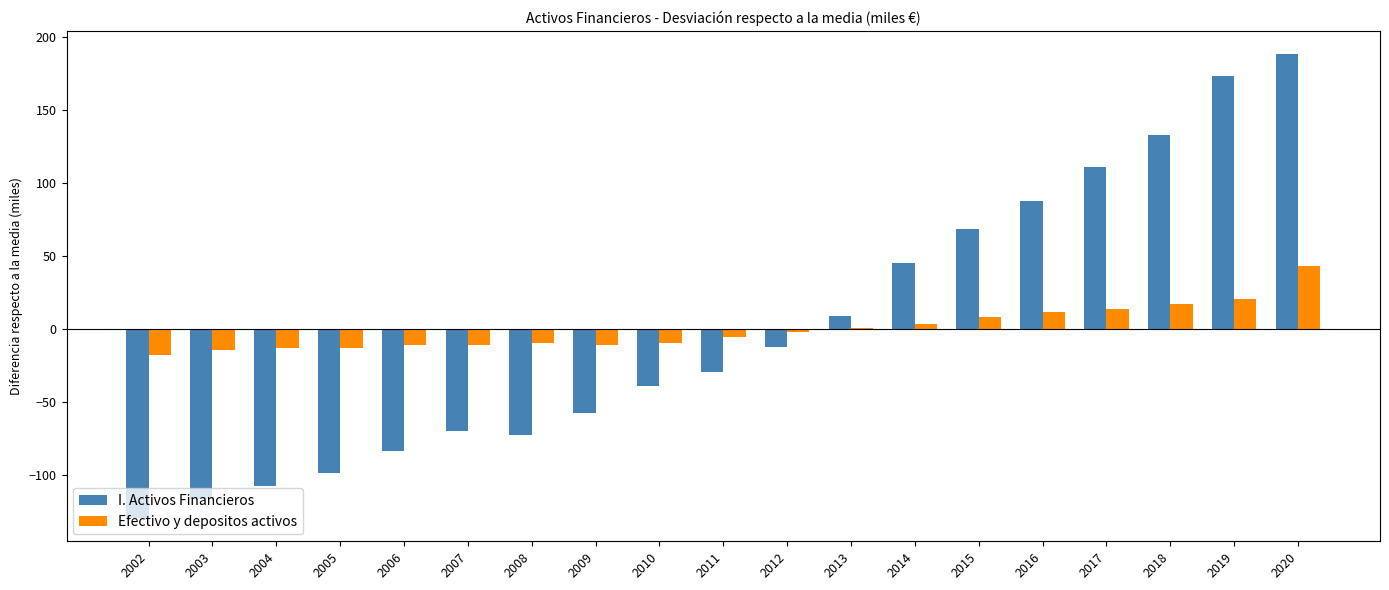

The value of Efectivo y depositos activos at 2018 is 17.0. True or false?

True